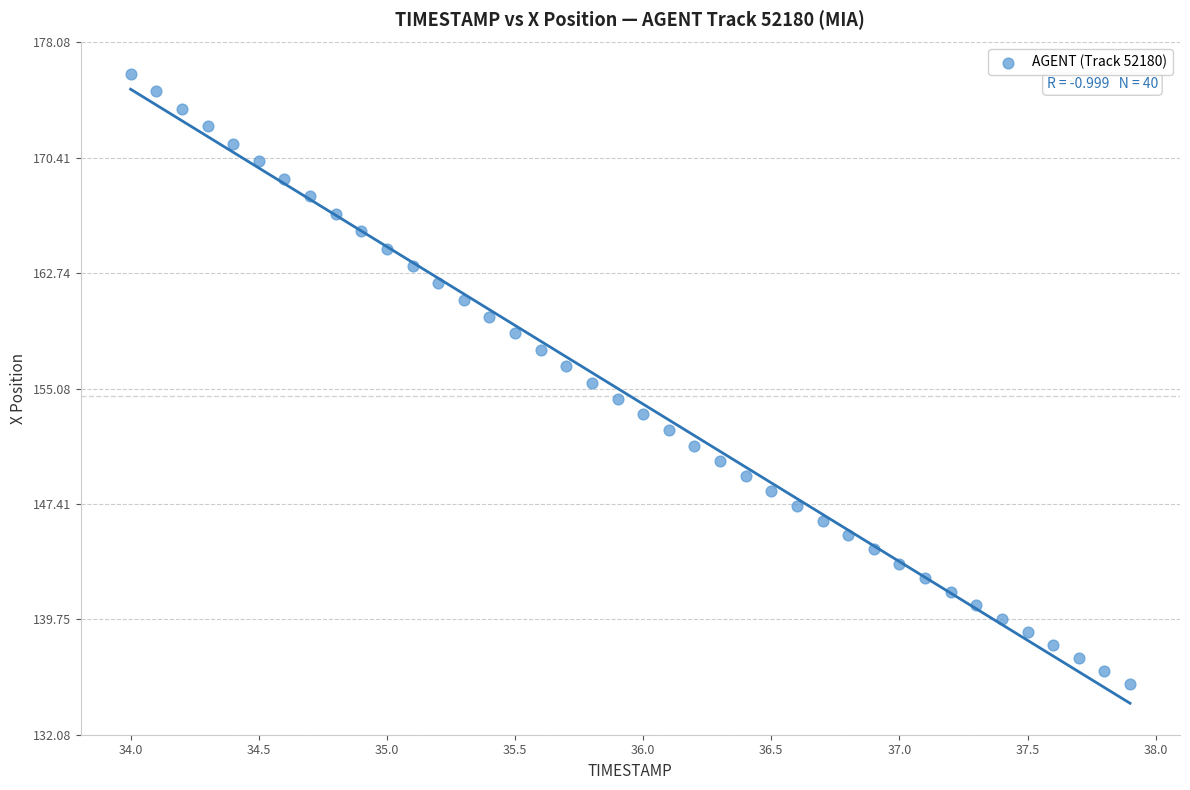

What is the range of X values (max minus min)?

3.9